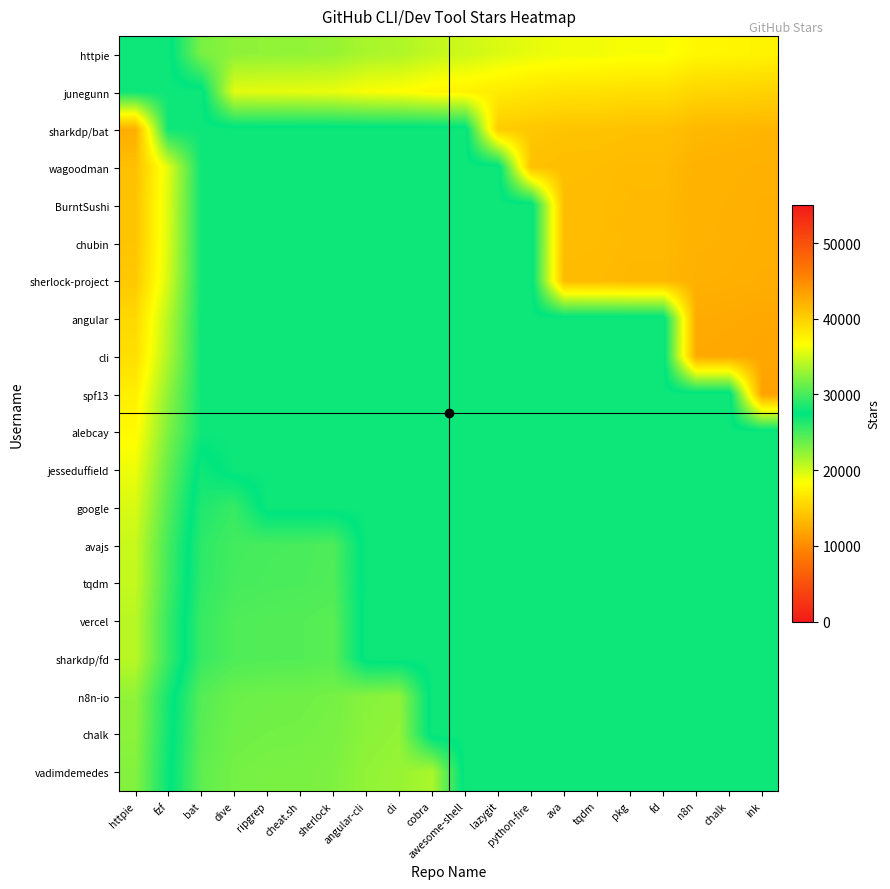

What is the greatest value displayed?

42478.2